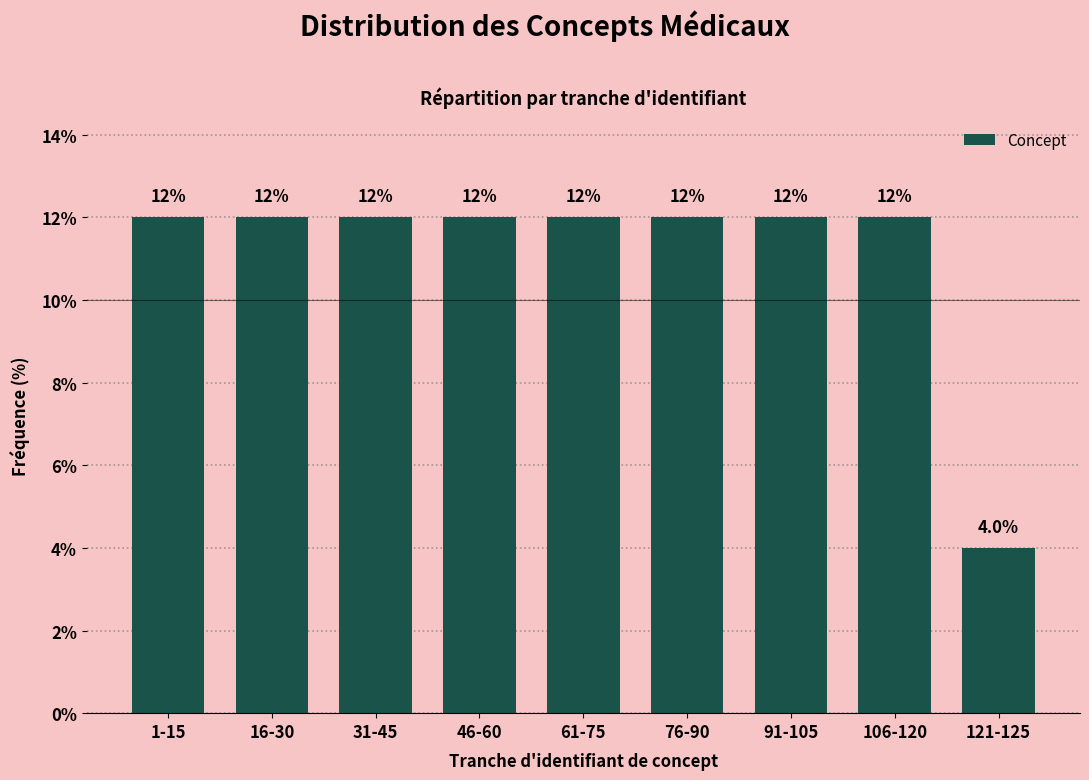

Reading left to right, extract all data points from this chart.

12	12	12	12	12	12	12	12	4